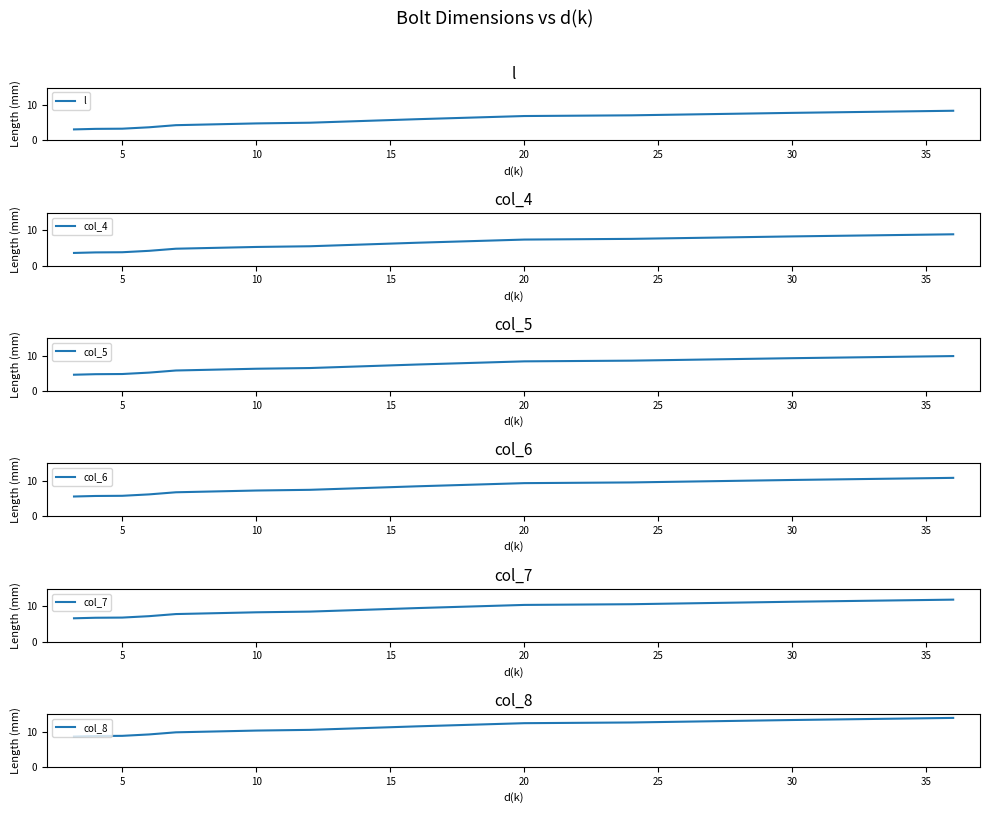

Which series has the largest total across all categories?

col_8